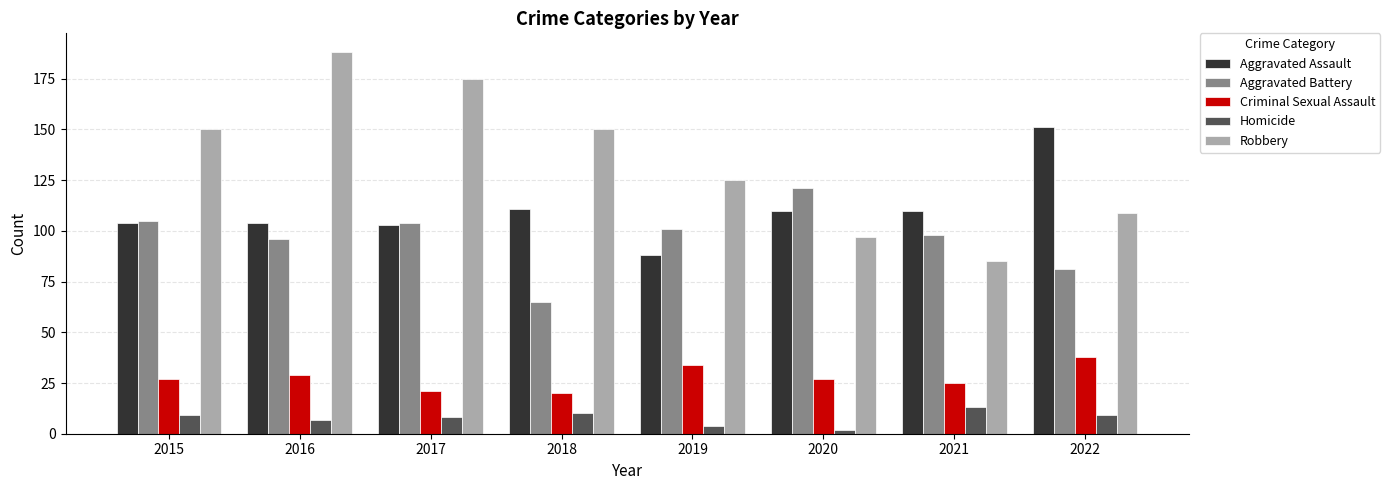

Which series changed the most between 2017 and 2019?

Robbery